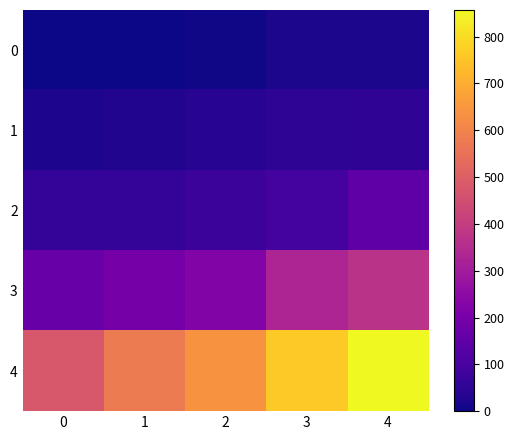

Reading left to right, what are all the values shown in this chart?

0: 0=0	1=1	2=5	3=17	4=20
1: 0=21	1=30	2=37	3=47	4=51
2: 0=59	1=60	2=74	3=93	4=150
3: 0=165	1=197	2=224	3=330	4=369
4: 0=478	1=578	2=637	3=760	4=857